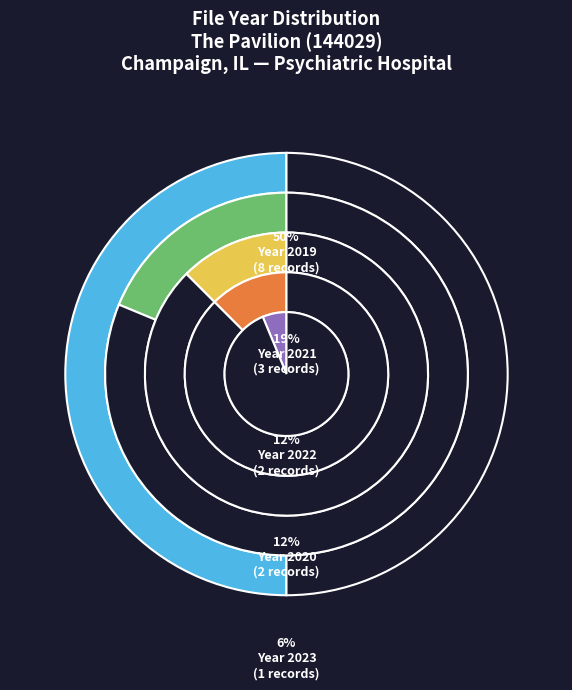

What is the ratio of the value at 2023 to the value at 2022?

0.5